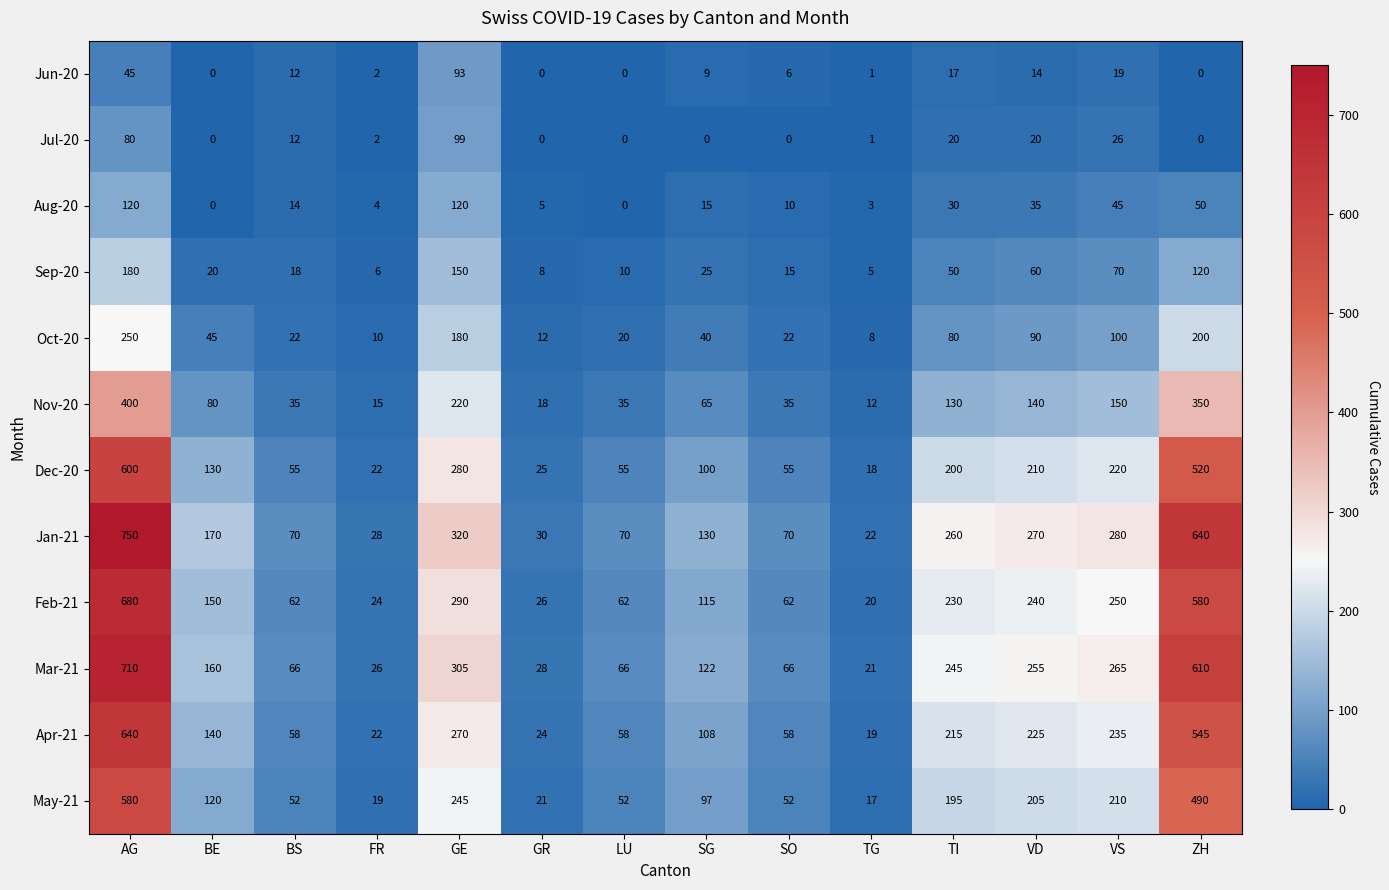

The May-21 series shows 97 at SG. True or false?

True